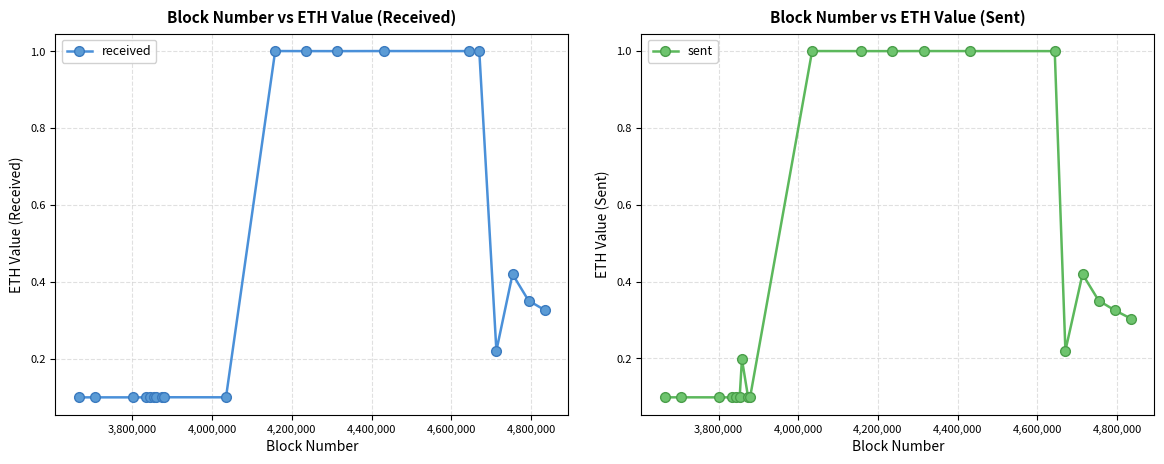

What position from the right is 4,000,000?

18